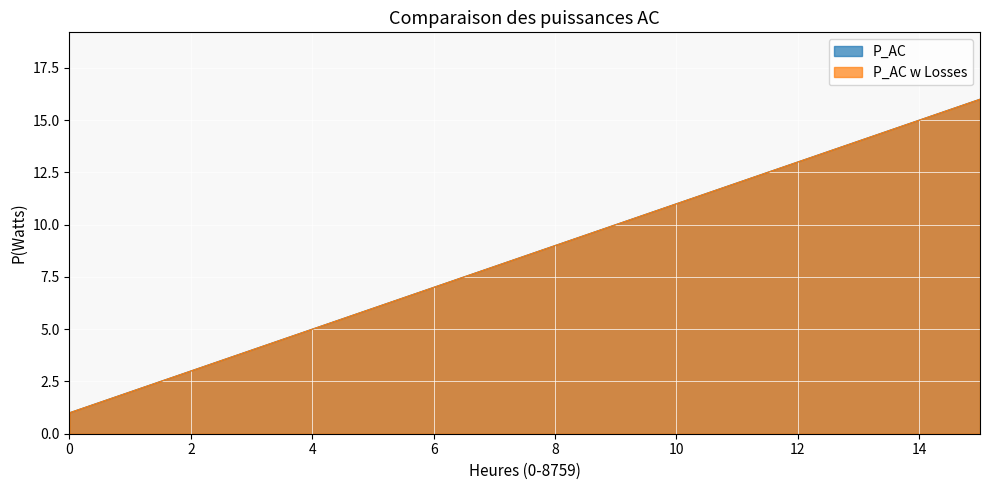

How many distinct data groups are displayed?

2